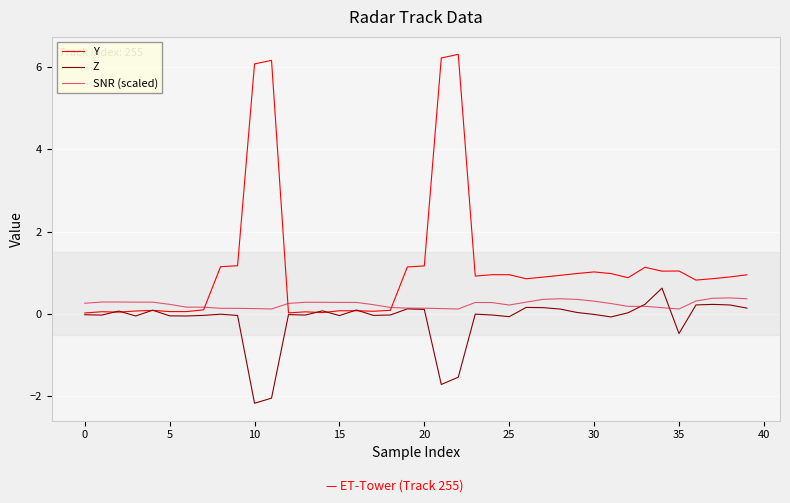

Which series has the largest range (max minus min)?

Y